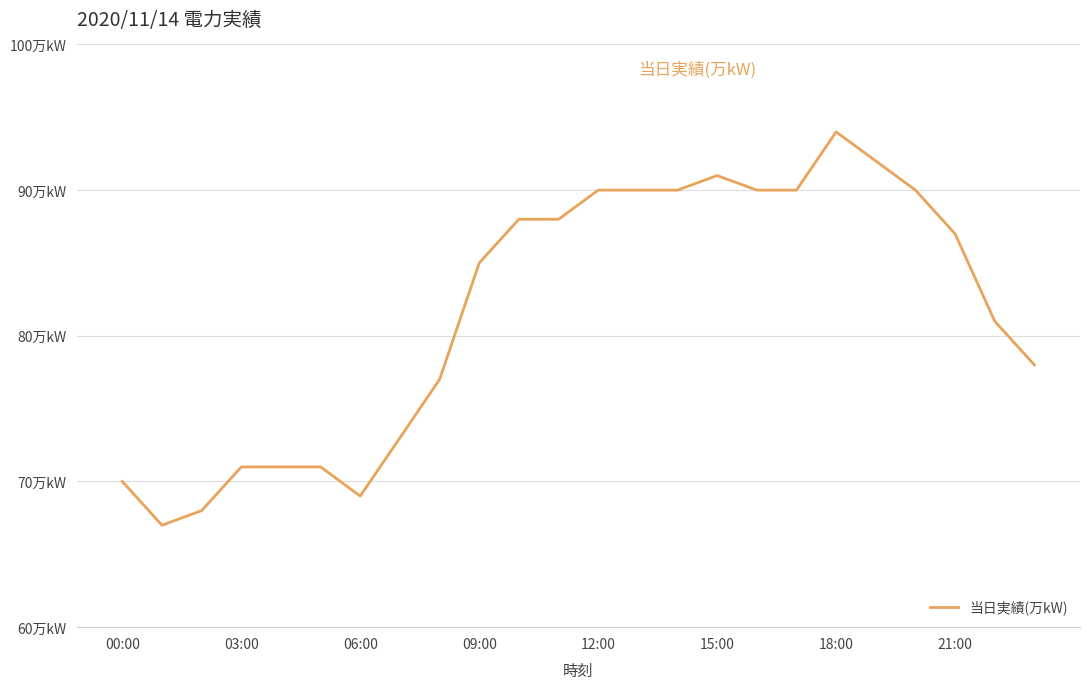

Does the chart have visible grid lines?

Yes